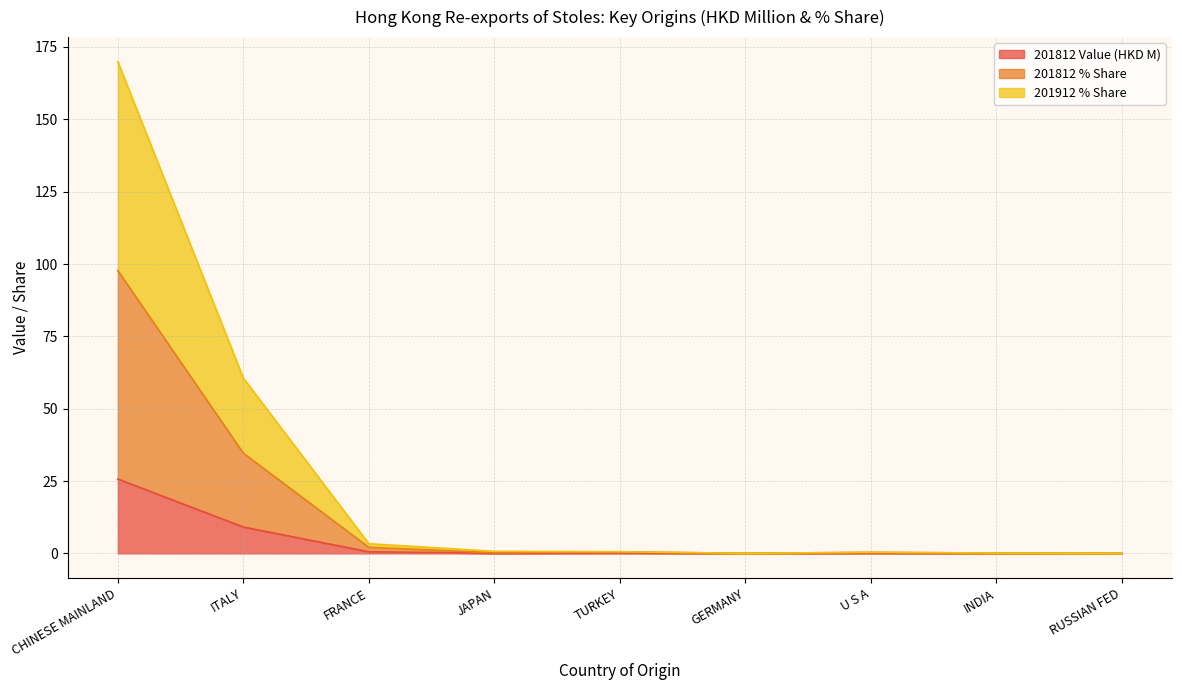

How many lines are shown in the chart?

3